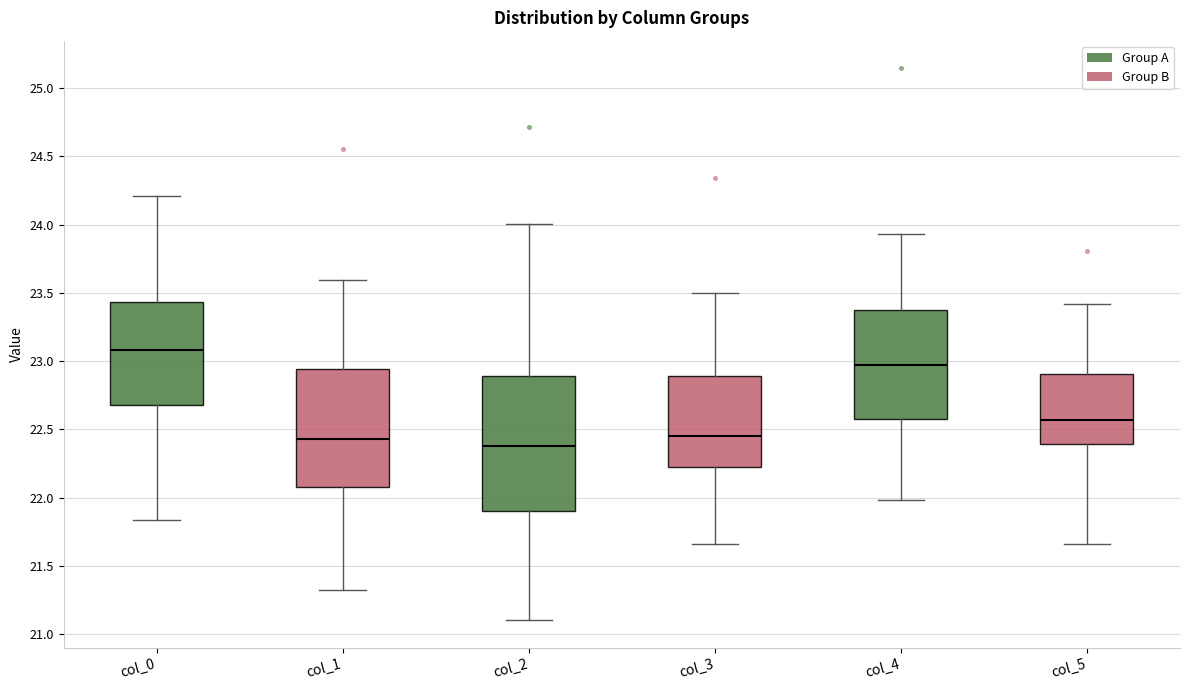

Reading left to right, read every box against the y-axis: the position of its median line, the range the box covers, and the ends of its whiskers. The values are not printed on the chart, so give them approximately, as read against the axis.

col_0: median 23.10, box 22.70 to 23.45, whiskers 21.85 to 24.20
col_1: median 22.45, box 22.10 to 22.95, whiskers 21.30 to 23.60
col_2: median 22.40, box 21.90 to 22.90, whiskers 21.10 to 24.00
col_3: median 22.45, box 22.20 to 22.90, whiskers 21.65 to 23.50
col_4: median 22.95, box 22.55 to 23.35, whiskers 22.00 to 23.95
col_5: median 22.55, box 22.40 to 22.90, whiskers 21.65 to 23.40